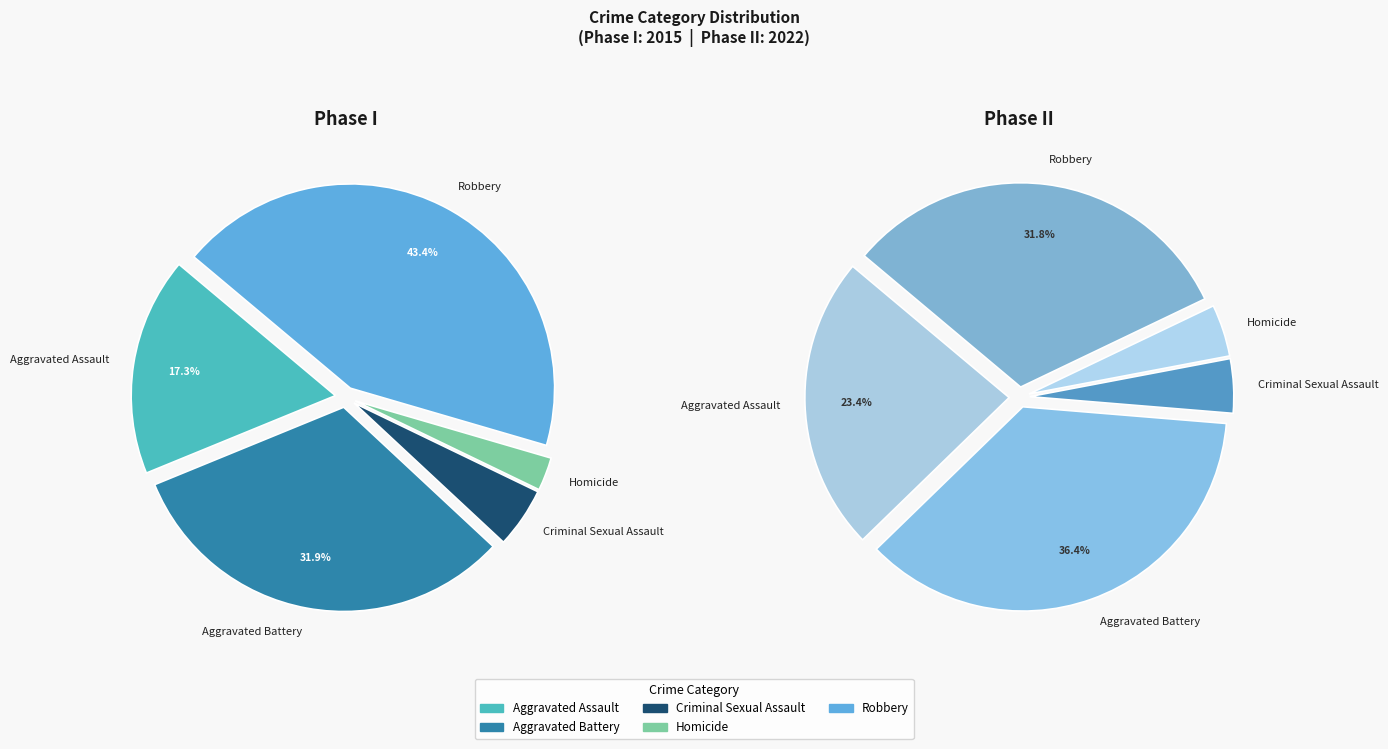

Is Criminal Sexual Assault the majority of the pie?

No